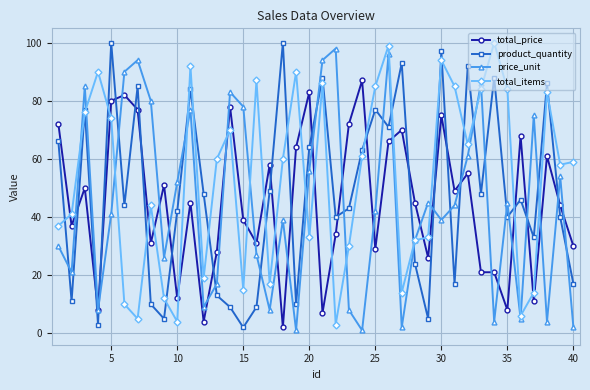

What is the maximum value for total_items?

100